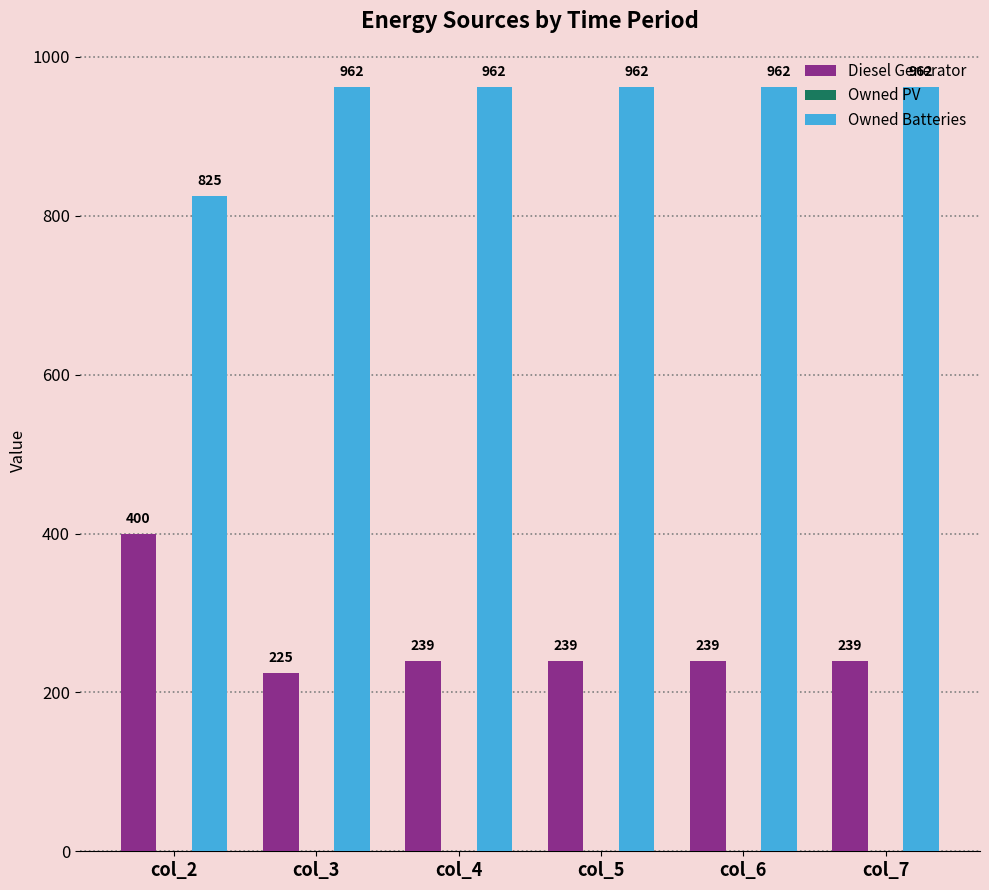

Which series has the largest range (max minus min)?

Diesel Generator